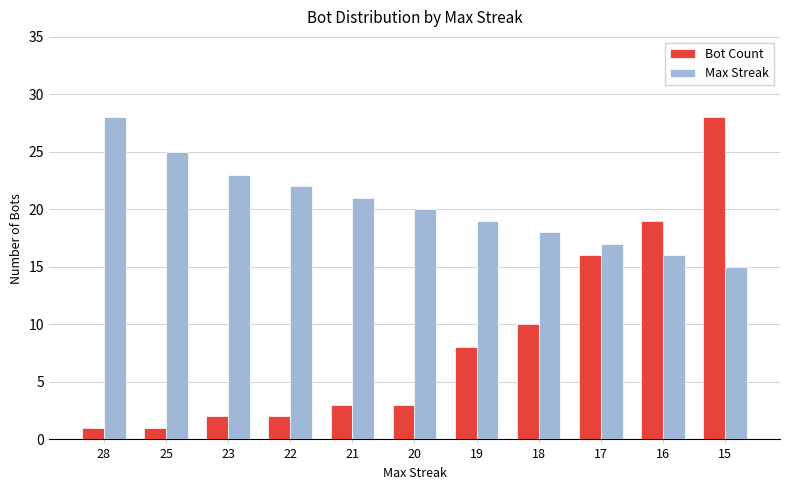

What is the minimum value for Max Streak?

15